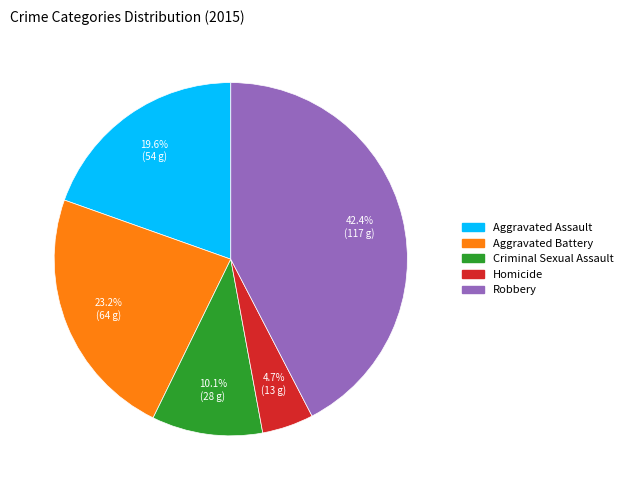

The Homicide slice represents 5% of the pie. True or false?

True